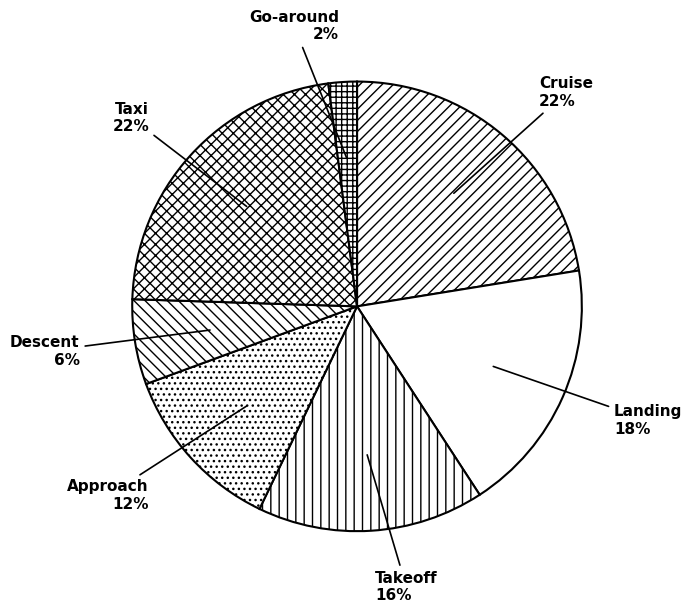

True or false: Go-around accounts for 2% of the total.

True